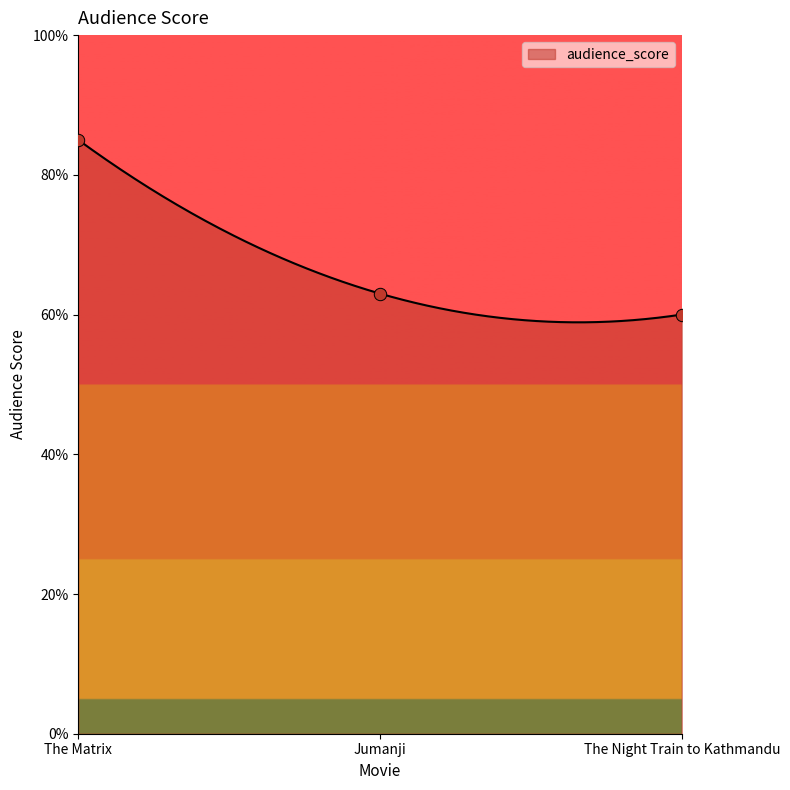

What is the change in value from The Matrix to Jumanji?

-22